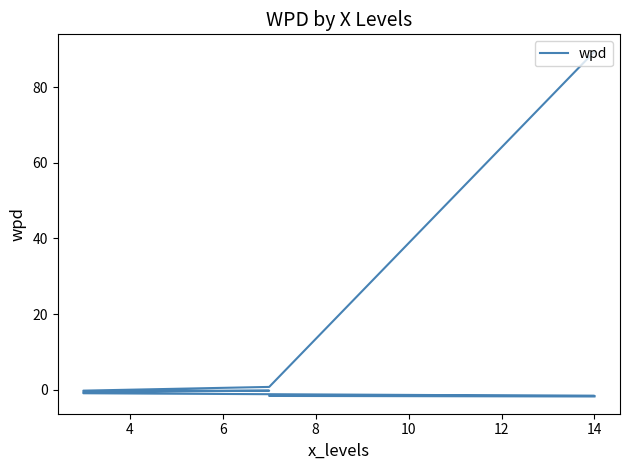

The value at 16 is -0.8. True or false?

False